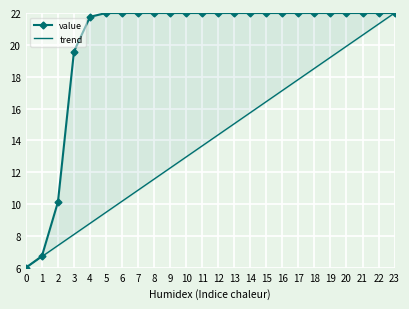

What is the difference between the trend values at 15 and 22?

4.9